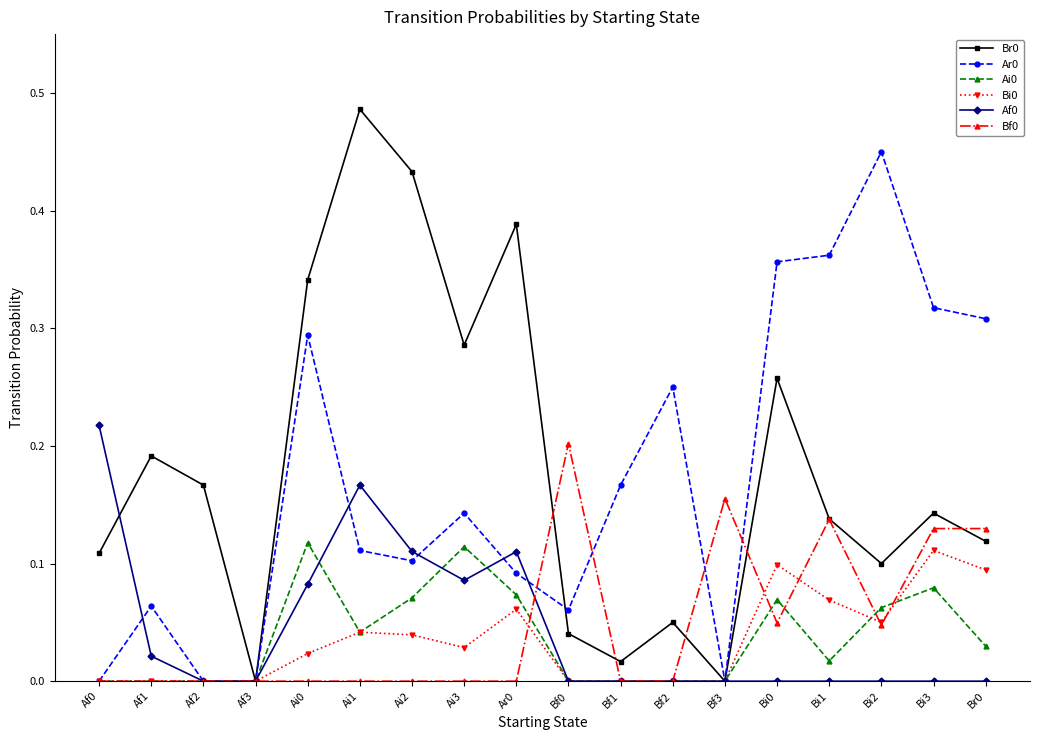

True or false: Ar0 has more than 2 interior local peaks.

True